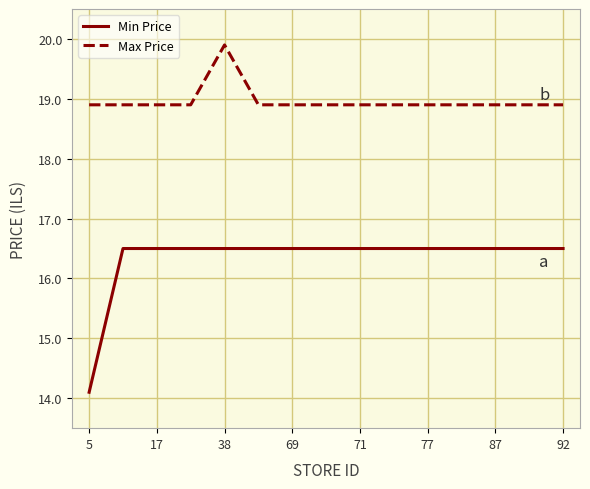

Which series has the largest range (max minus min)?

Min Price